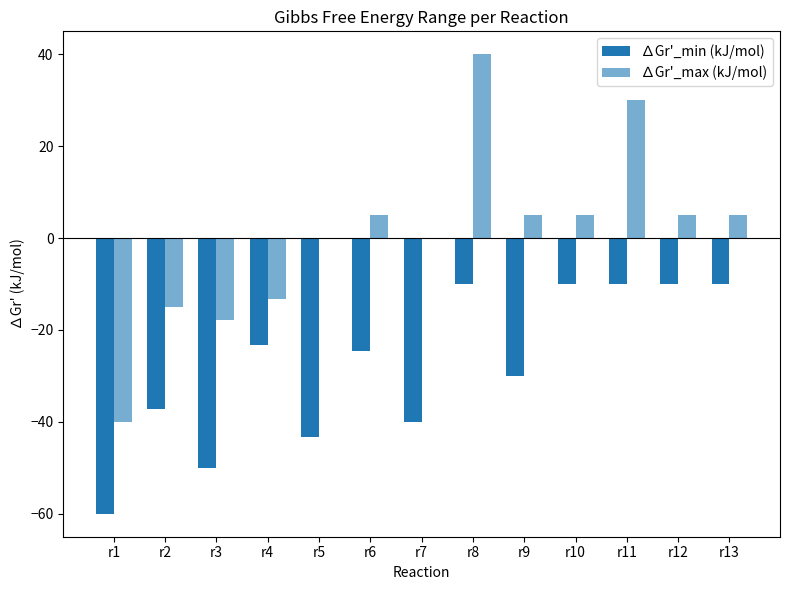

What is the average value of the ∆Gr'_max (kJ/mol) series?

0.7